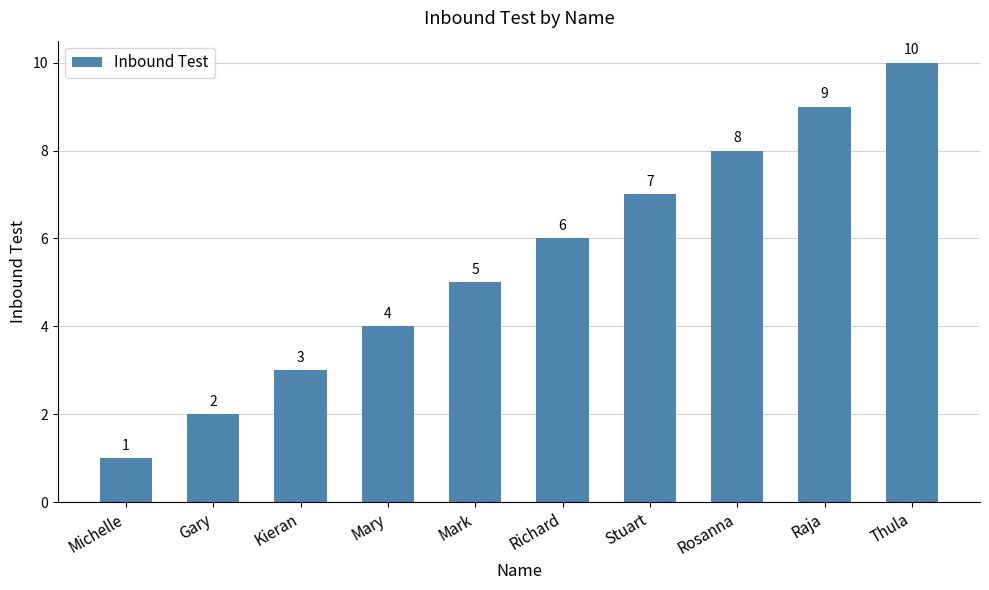

What position from the right is Richard?

5